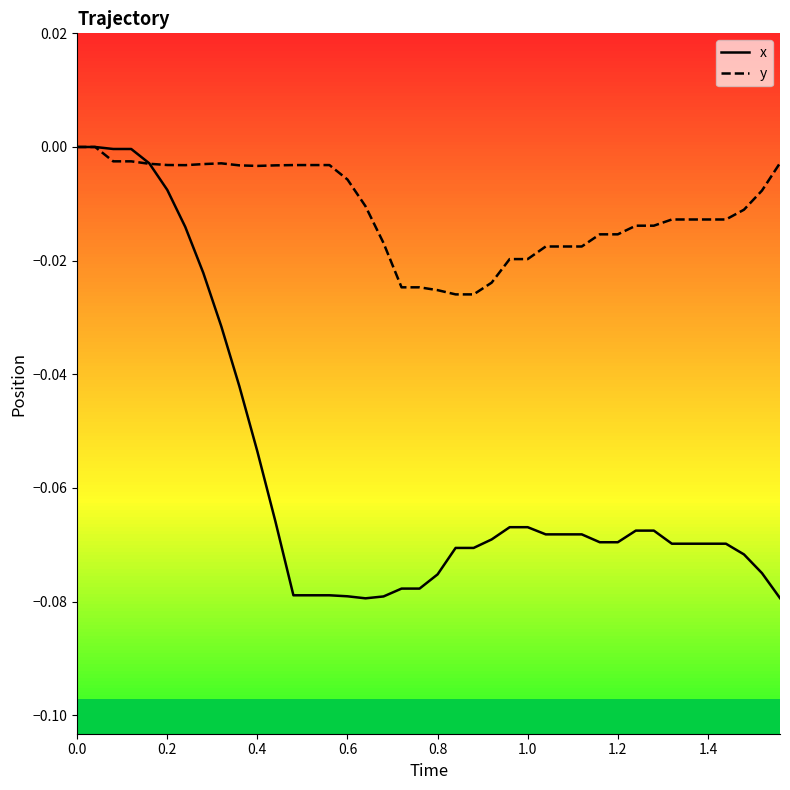

Rank the series by their average value, from highest to lowest.

y, x